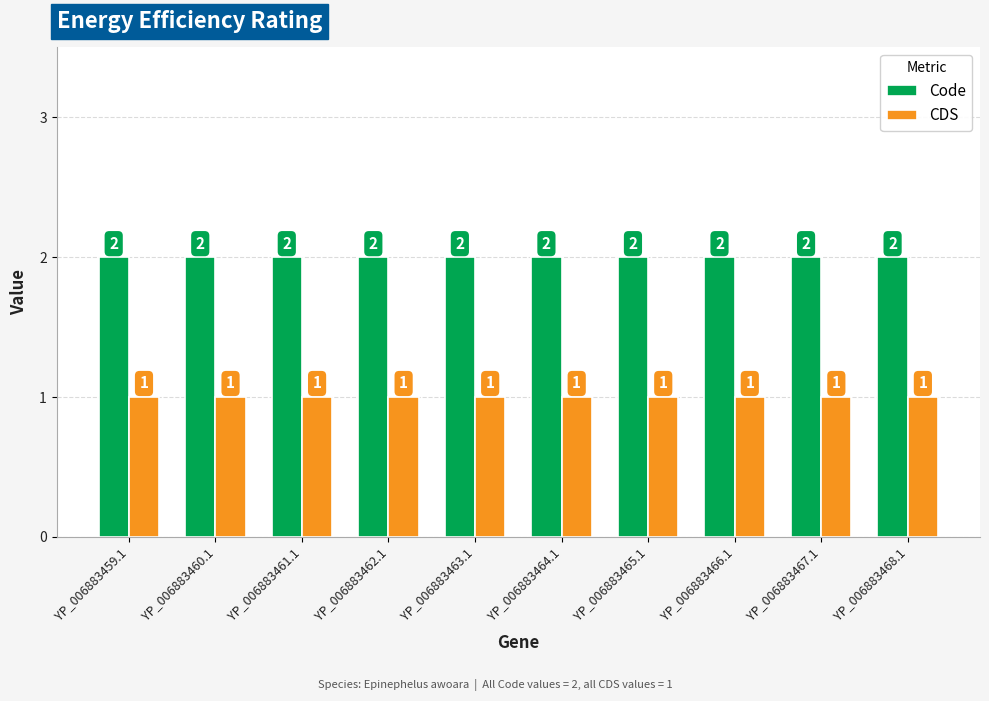

What is the value of the CDS bar at the 8th from the left?

1